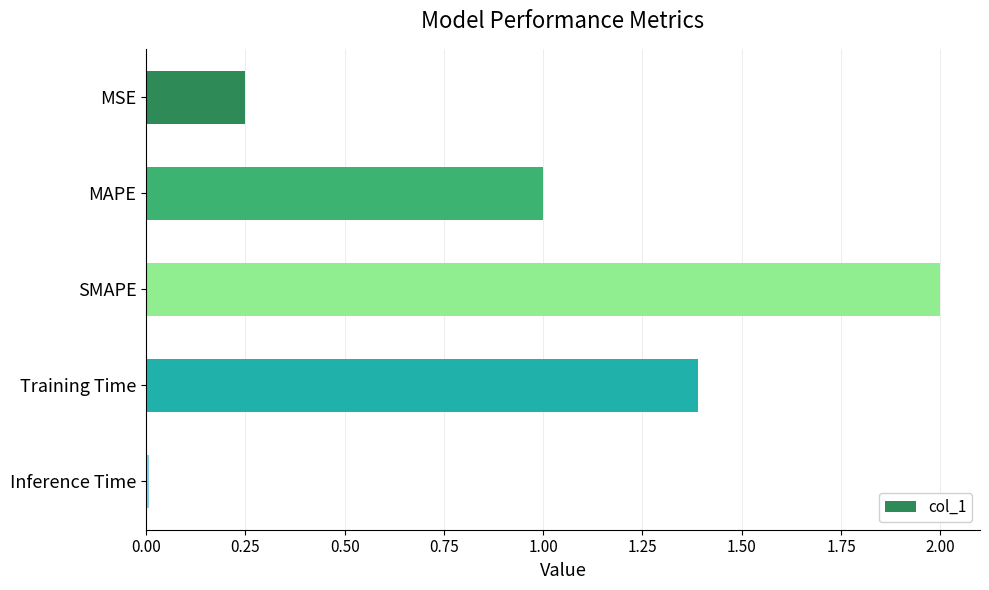

What value does the data have at MAPE?

1.0